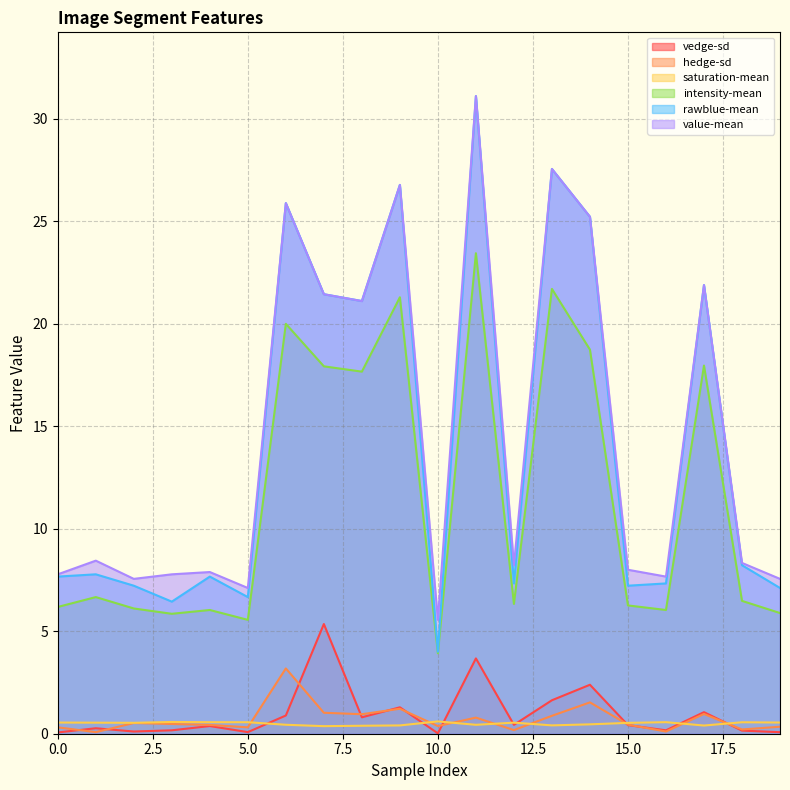

How many lines are shown in the chart?

6